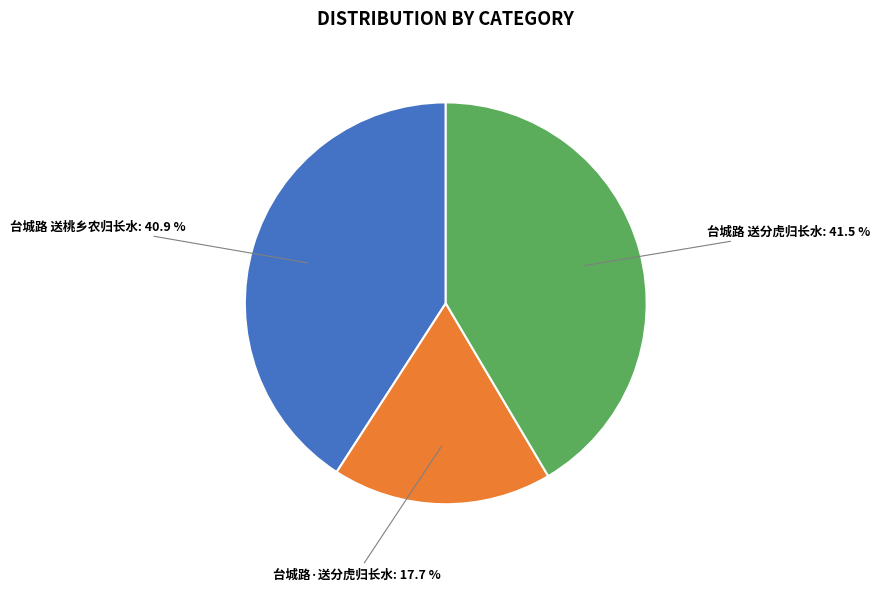

Count the number of slices in the pie.

3